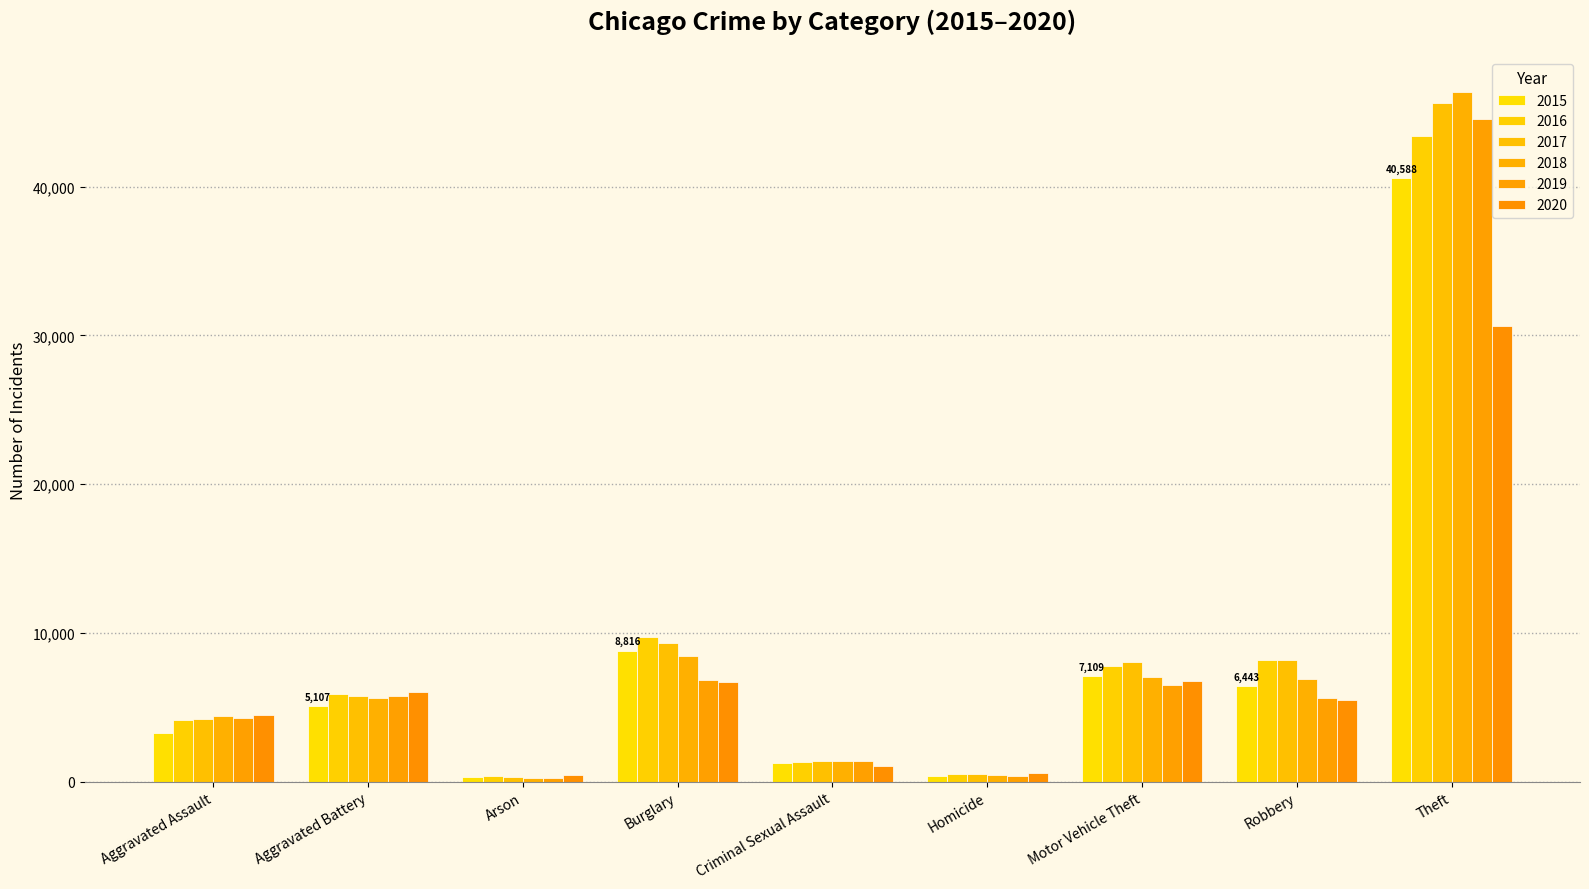

What is the sum of all 2019 values?

75579